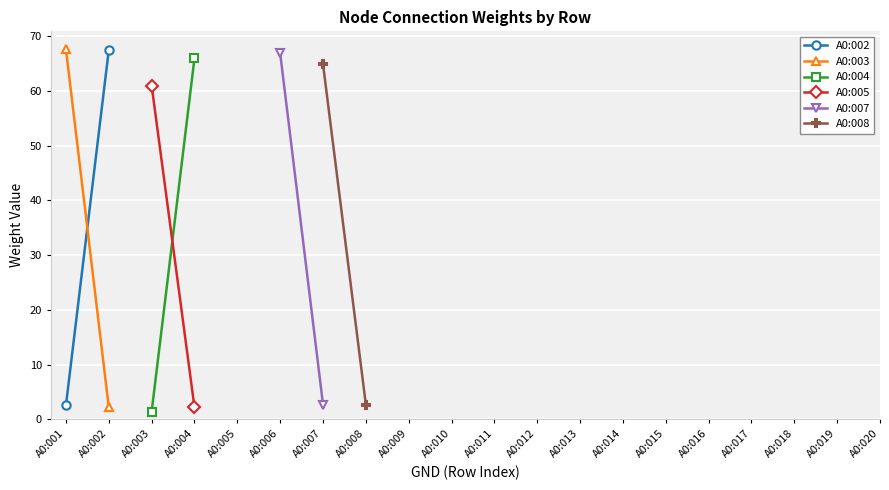

Rank the categories by A0:008 value from lowest to highest.

A0:008, A0:009, A0:010, A0:011, A0:012, A0:013, A0:014, A0:015, A0:016, A0:017, A0:018, A0:019, A0:020, A0:001, A0:002, A0:003, A0:004, A0:005, A0:006, A0:007